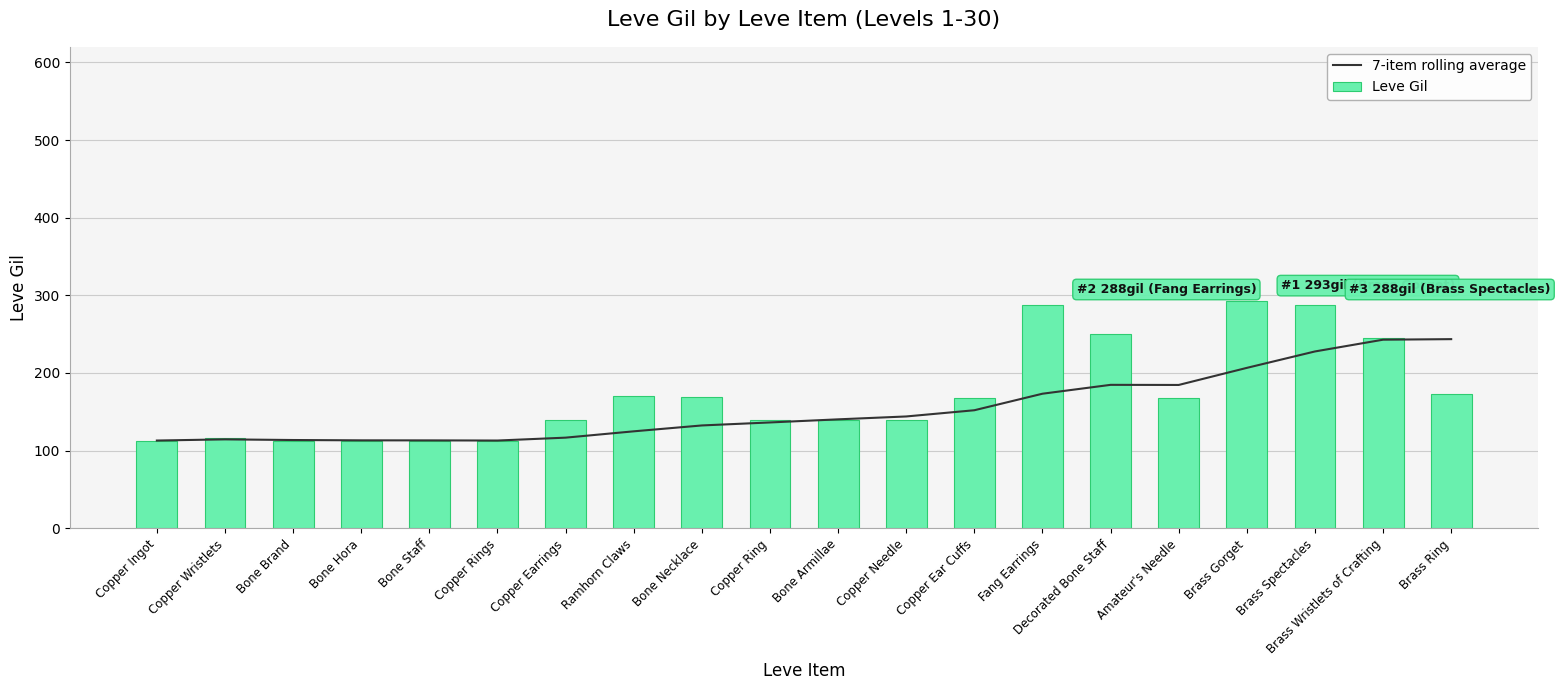

Where does the 7-item rolling average series first go above 140?

Bone Armillae